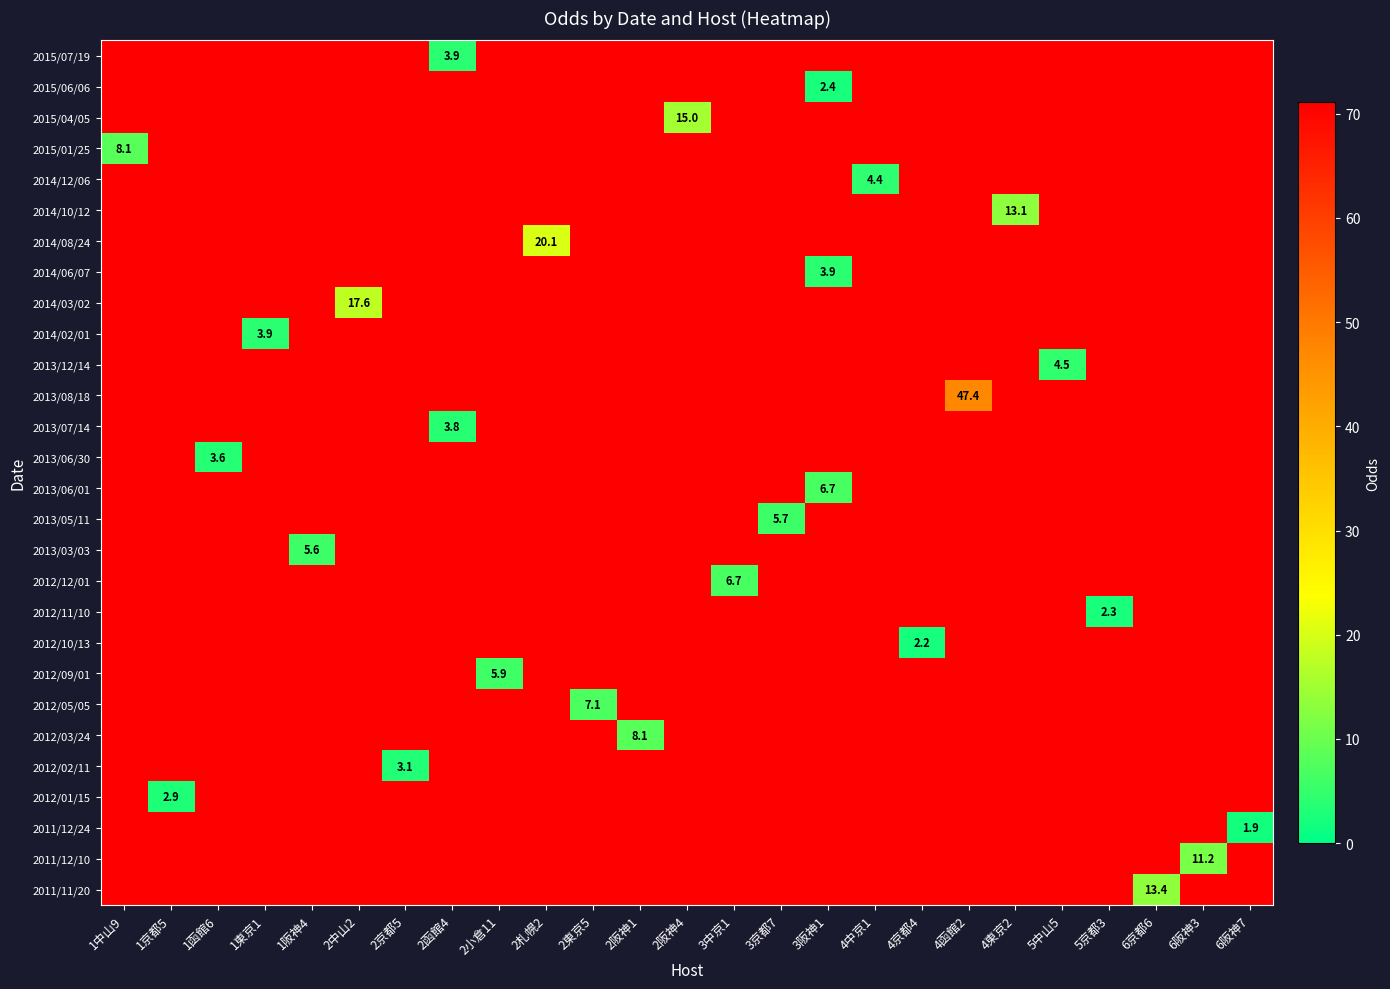

Which has a higher value, 1中山9 or 5中山5?

1中山9